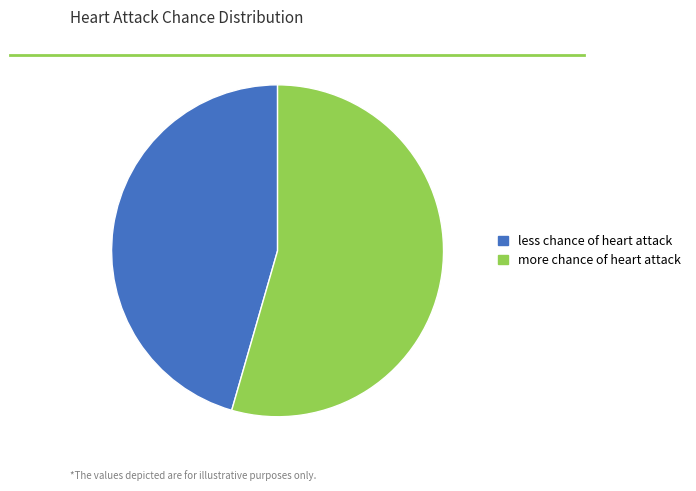

How many segments does this pie chart have?

2